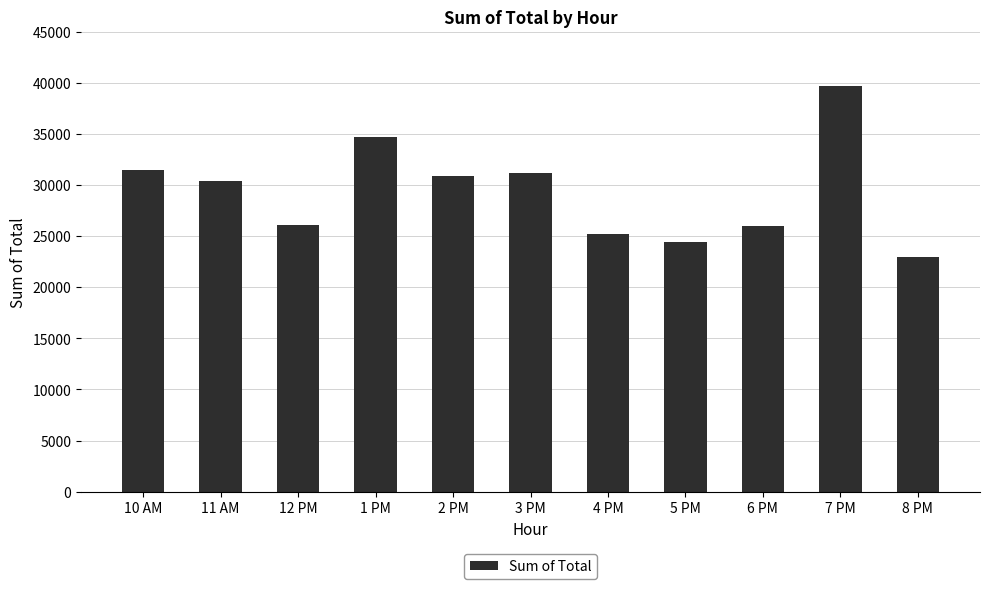

What value does the data have at 11 AM?

30377.3